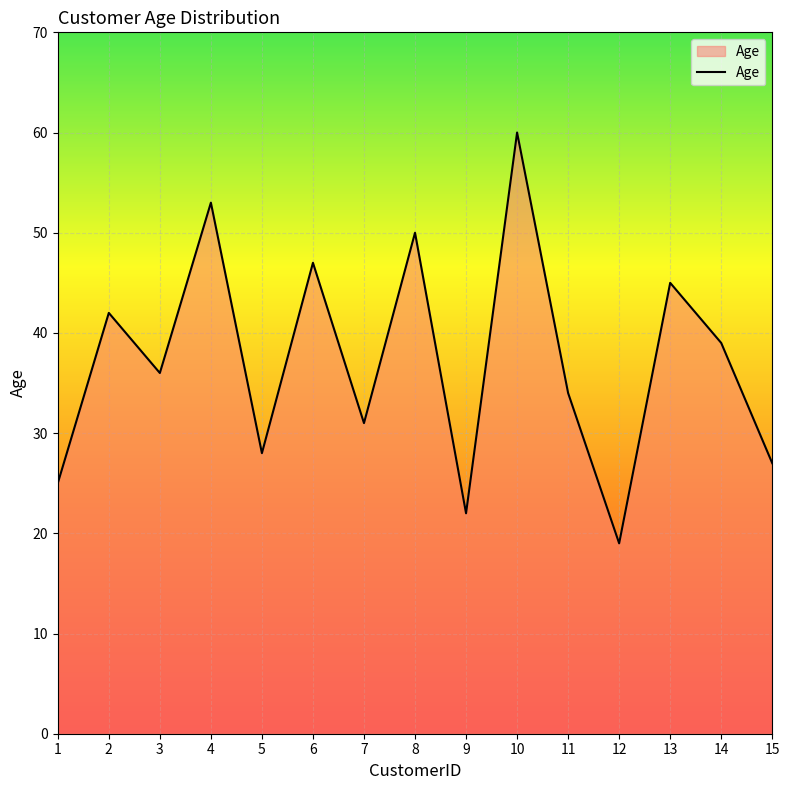

Where is the data nearest to the value 39?

14